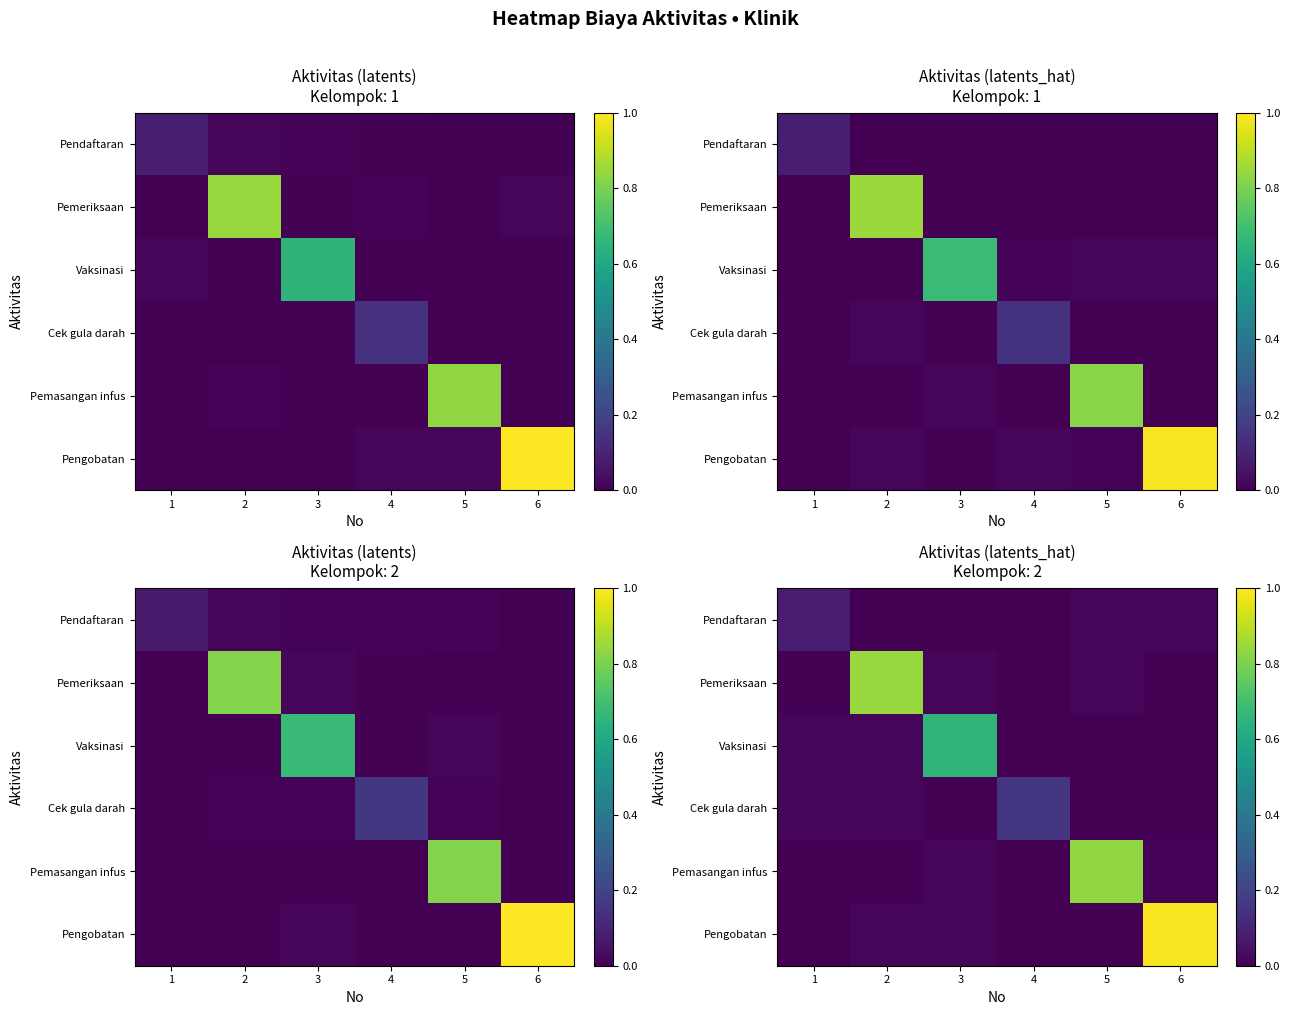

What is the maximum value for Pengobatan?

1.0